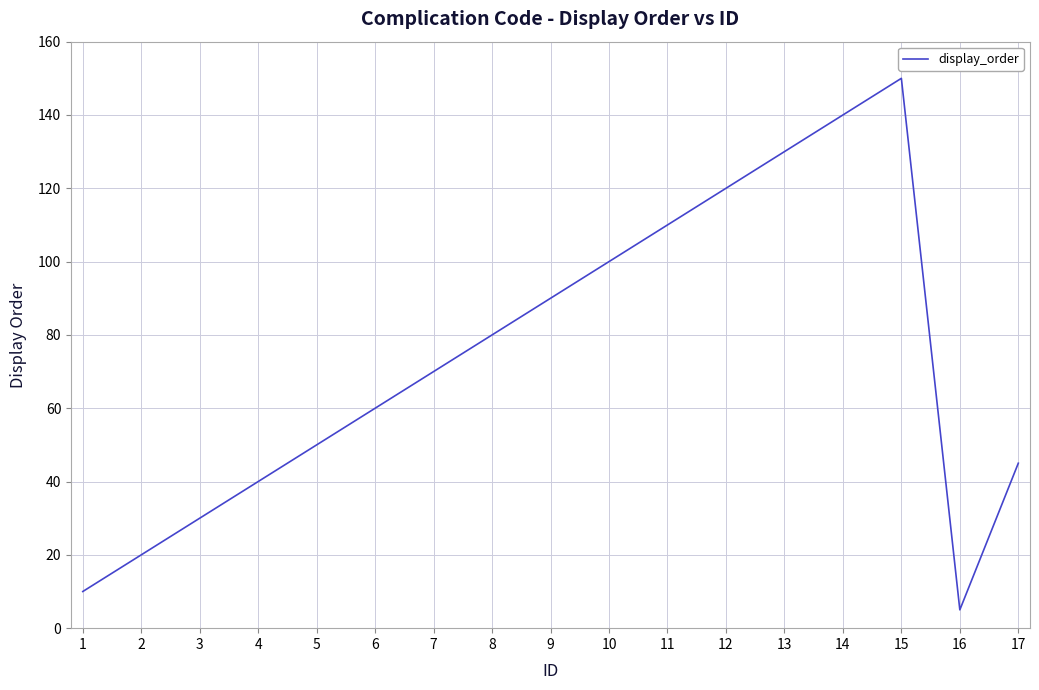

At which category does the chart reach its minimum across all series?

16